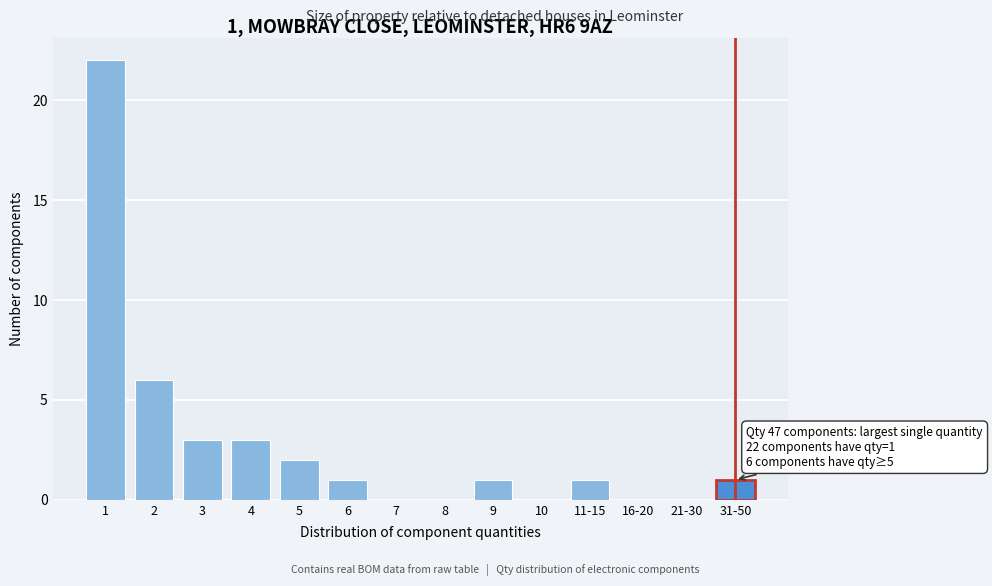

Reading left to right, list all the values displayed in this chart.

1=22	2=6	3=3	4=3	5=2	6=1	7=0	8=0	9=1	10=0	11-15=1	16-20=0	21-30=0	31-50=1